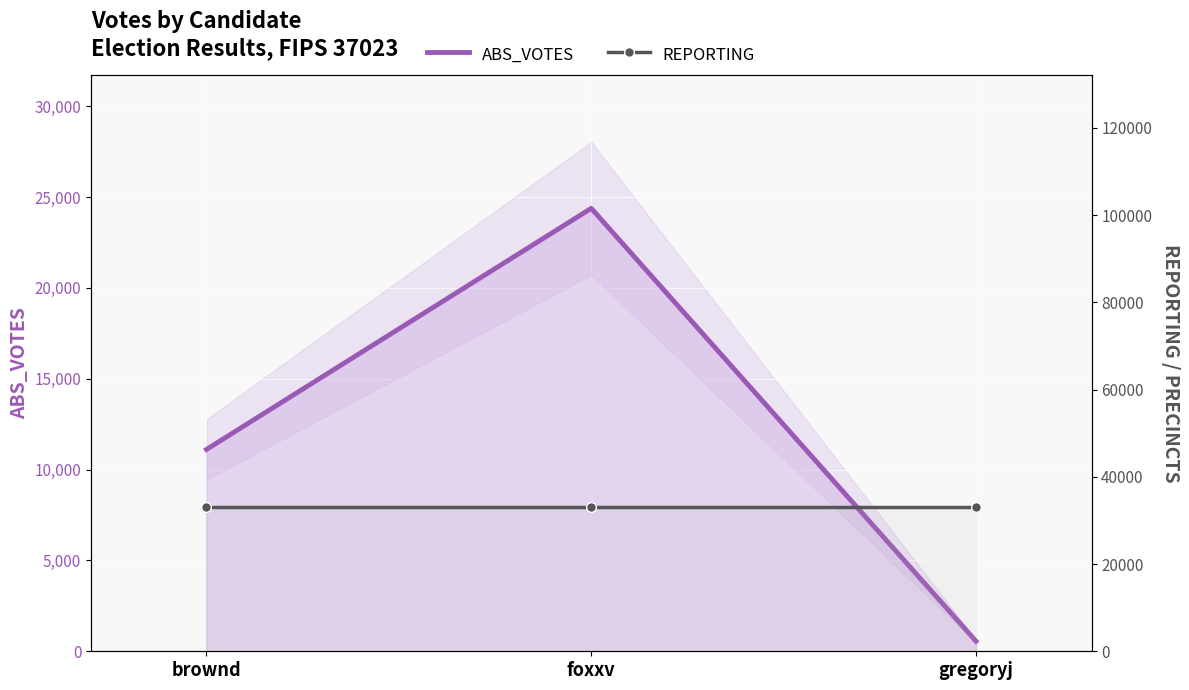

Which has a higher value, foxxv or brownd?

foxxv